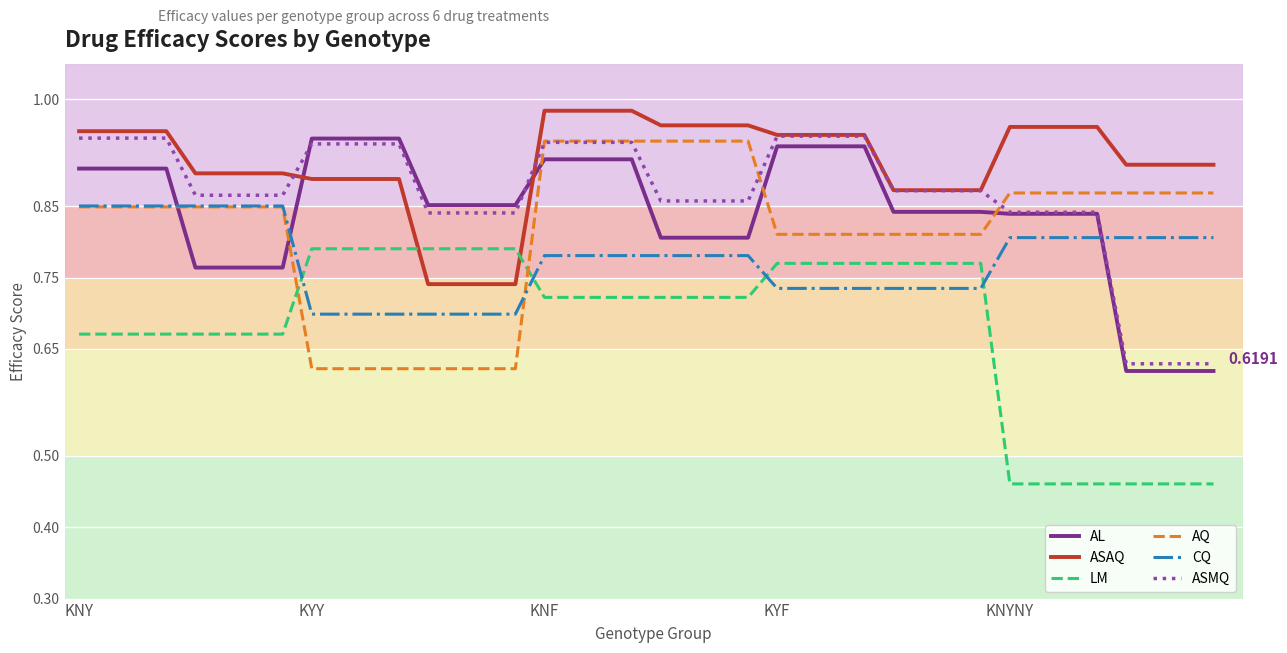

True or false: AQ and ASAQ cross at least once.

False